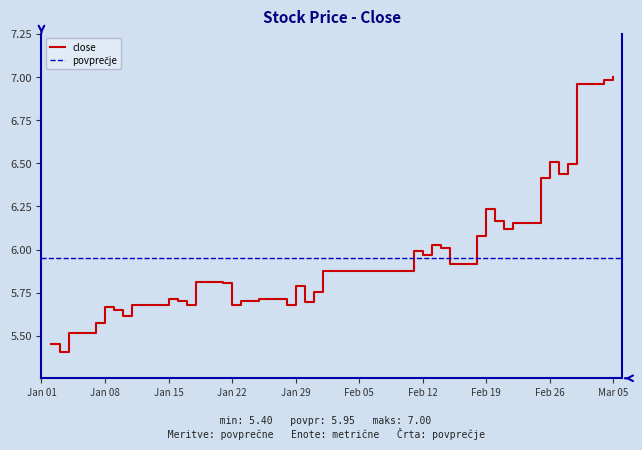

Between 2019-03-01 and 2019-01-16, which is larger?

2019-03-01